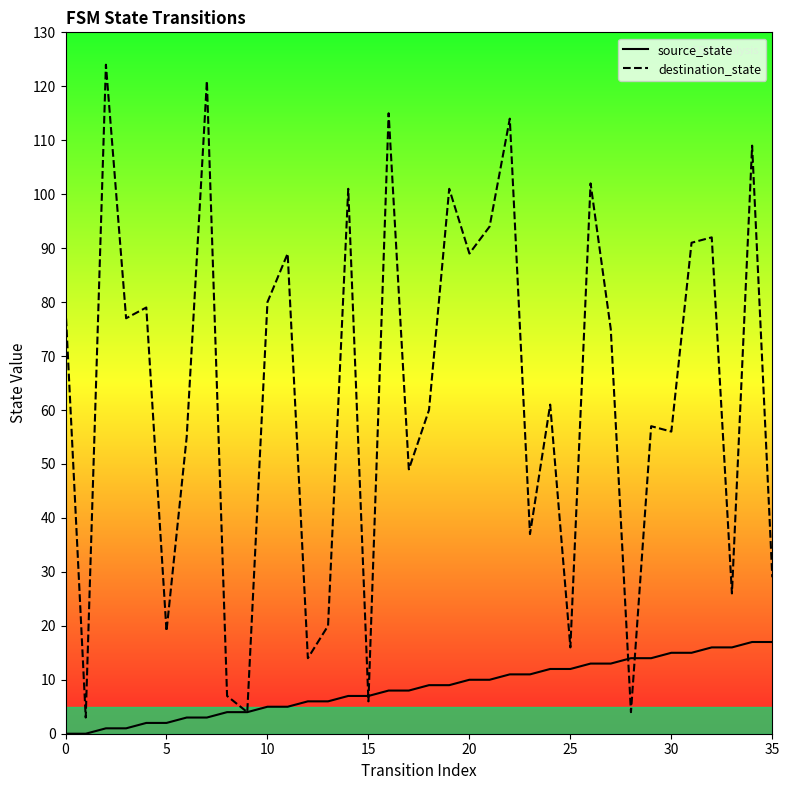

At 18, list the series in order from largest to smallest.

destination_state, source_state